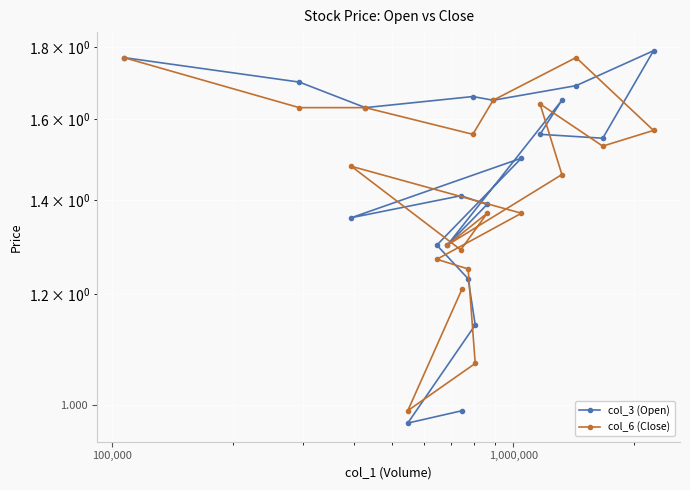

True or false: col_3 (Open) has more than 2 points higher than both neighbors.

True